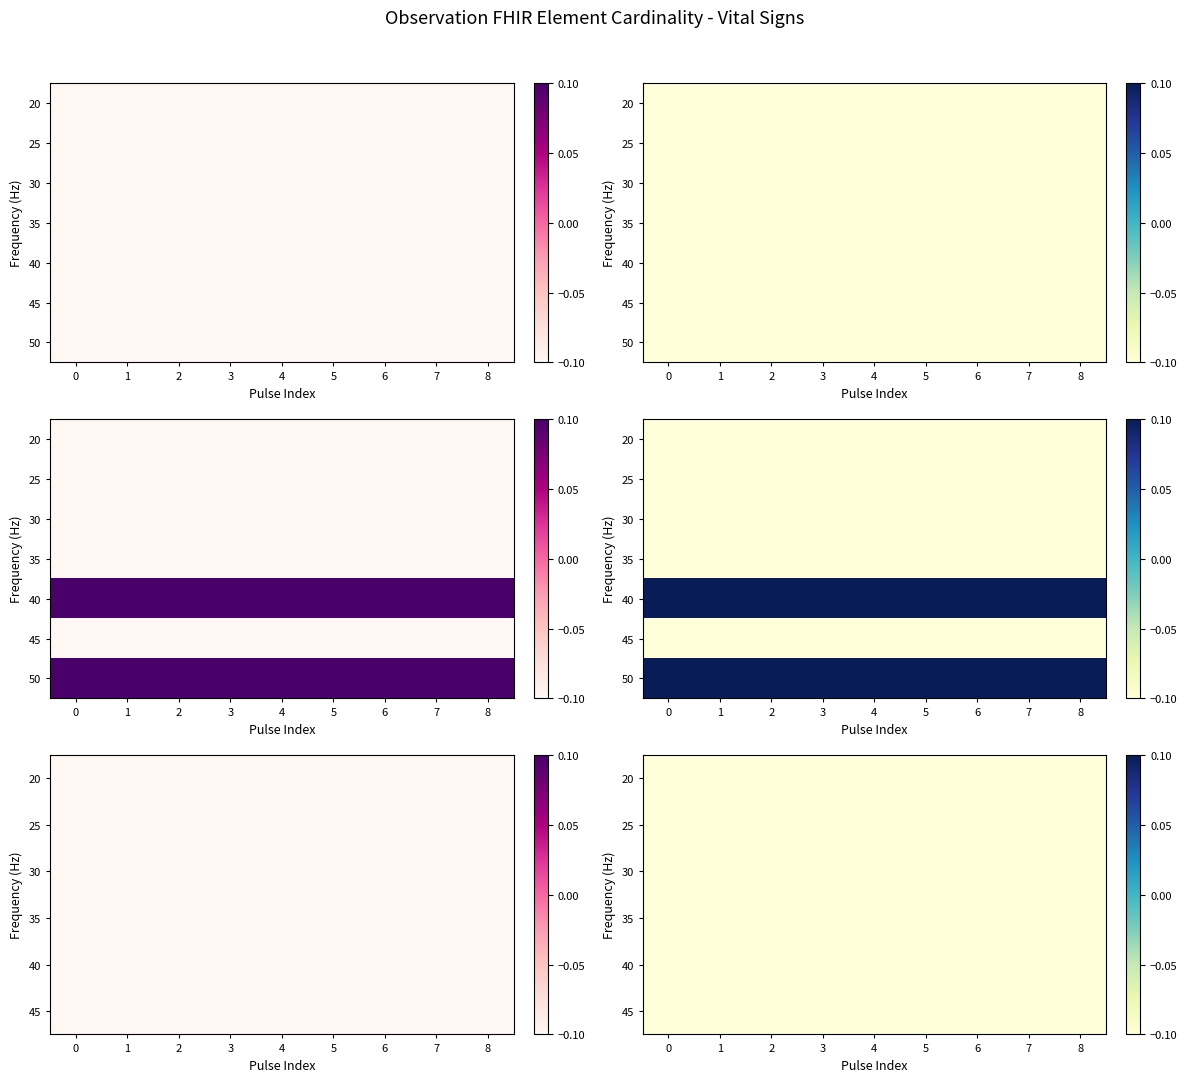

At 4, list the series in order from smallest to largest.

row_0, row_1, row_2, row_3, row_4, row_5, row_6